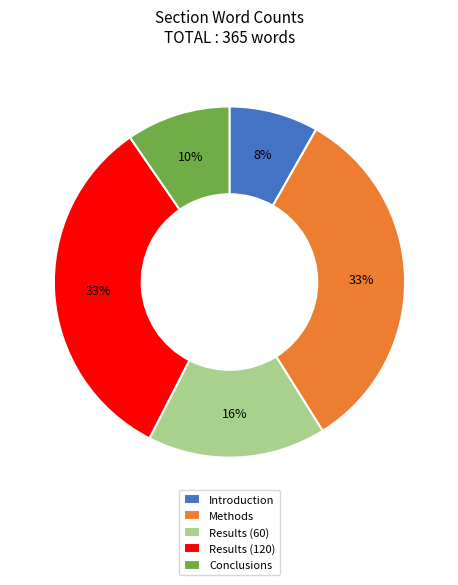

How many slices are in this pie chart?

5